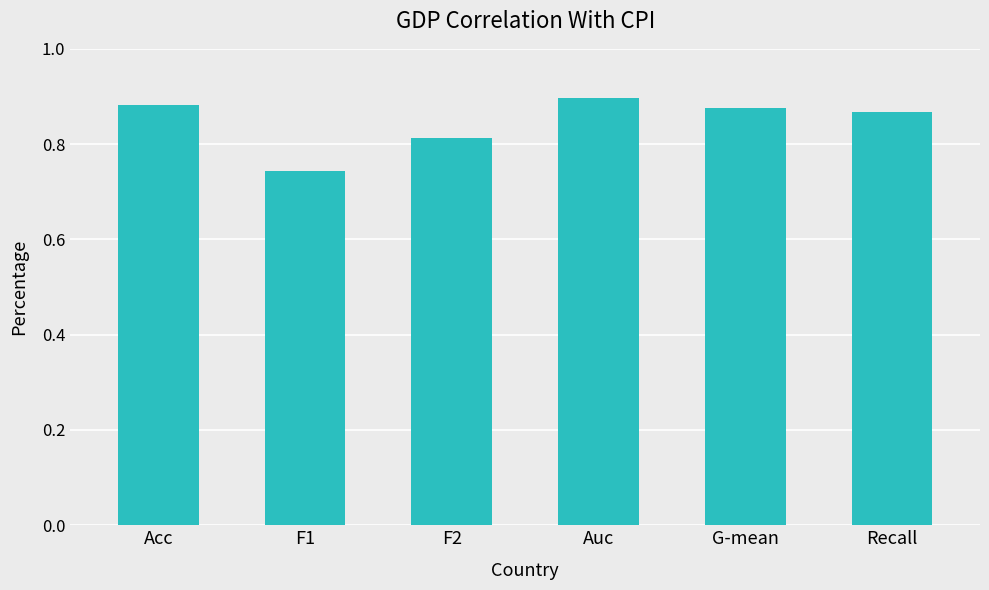

How many values are between 0 and 1?

6